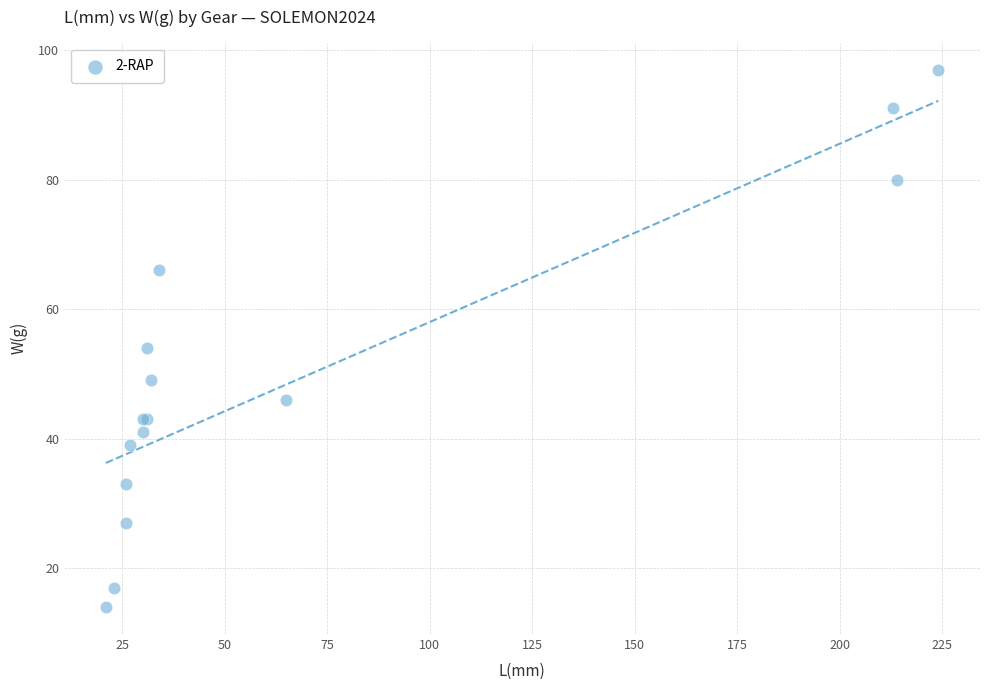

What Y value in the scatter plot is closest to 55?

54